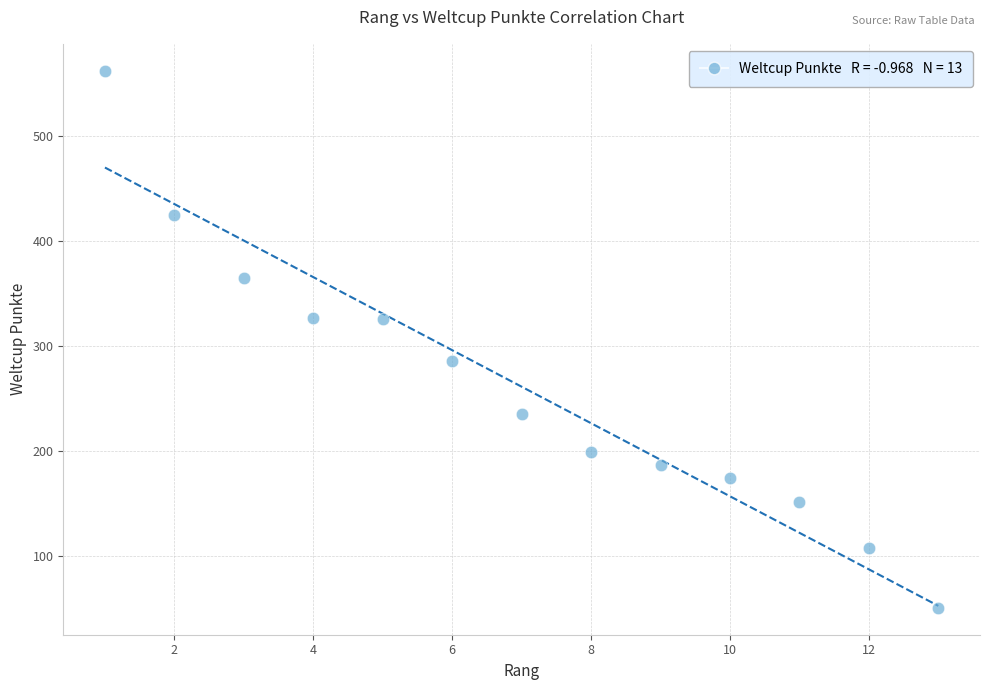

What is the range of X values (max minus min)?

12